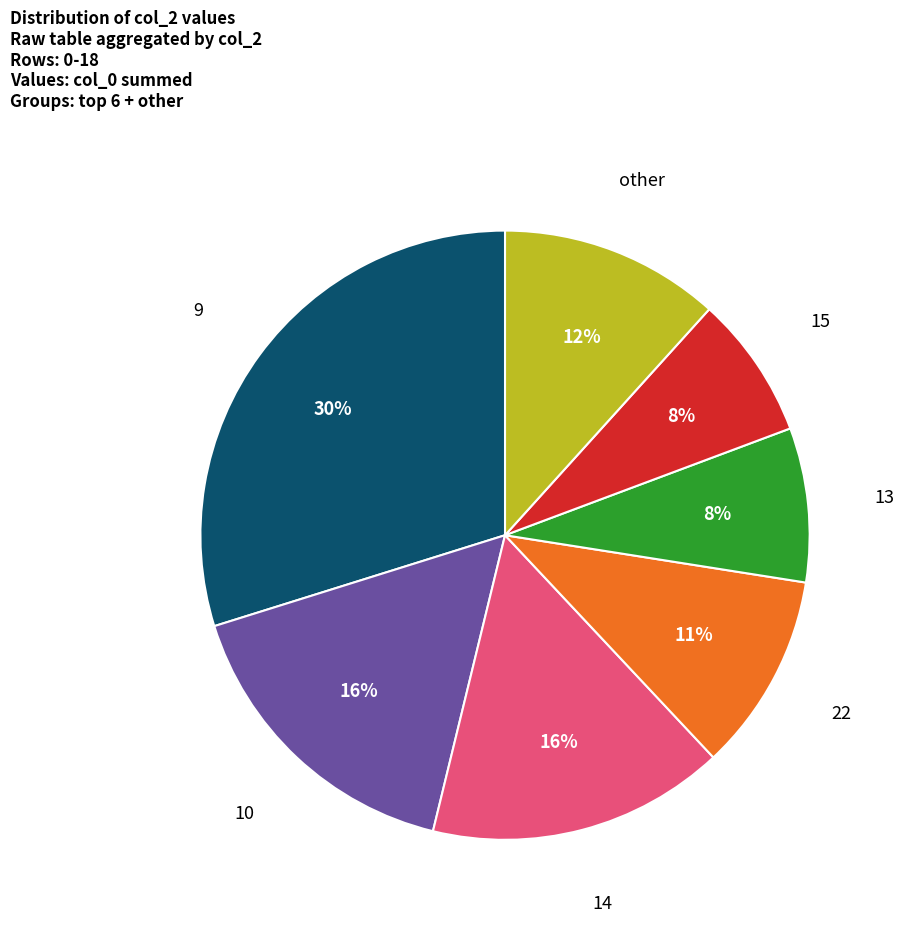

To the nearest percent, what is the difference between the 9 and 15 slice percentages?

22%